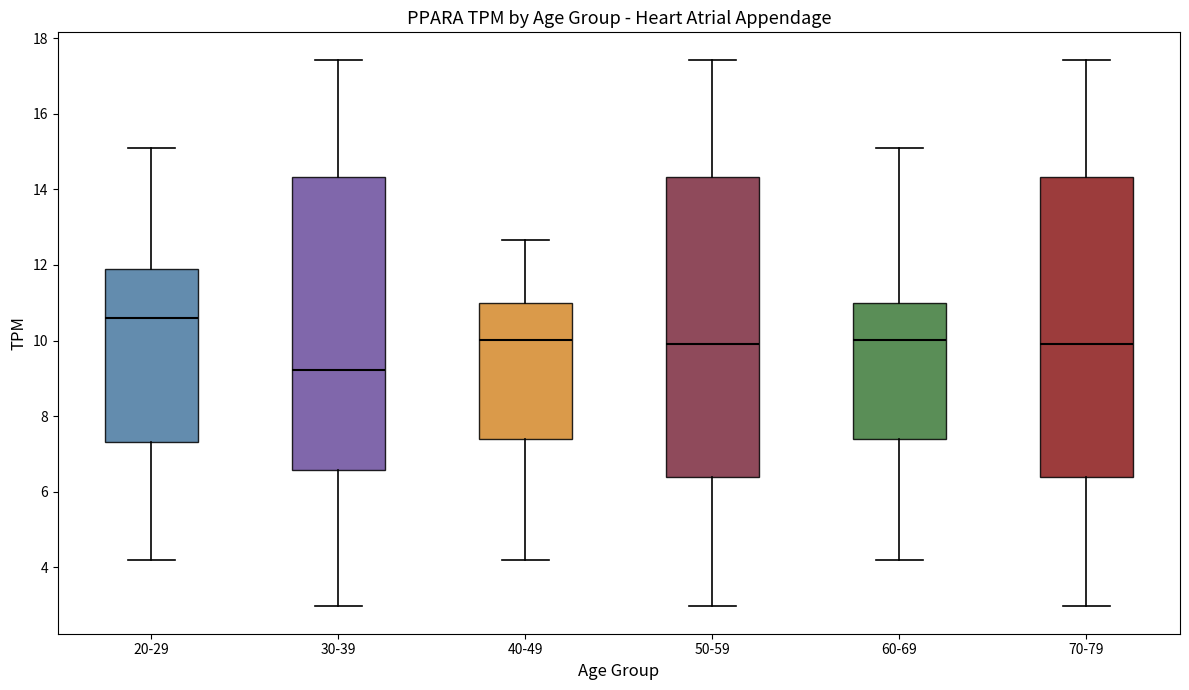

Where does the lower whisker of the box for 60-69 end on the y-axis? The values are not printed on the chart, so give them approximately, as read against the axis.

4.2